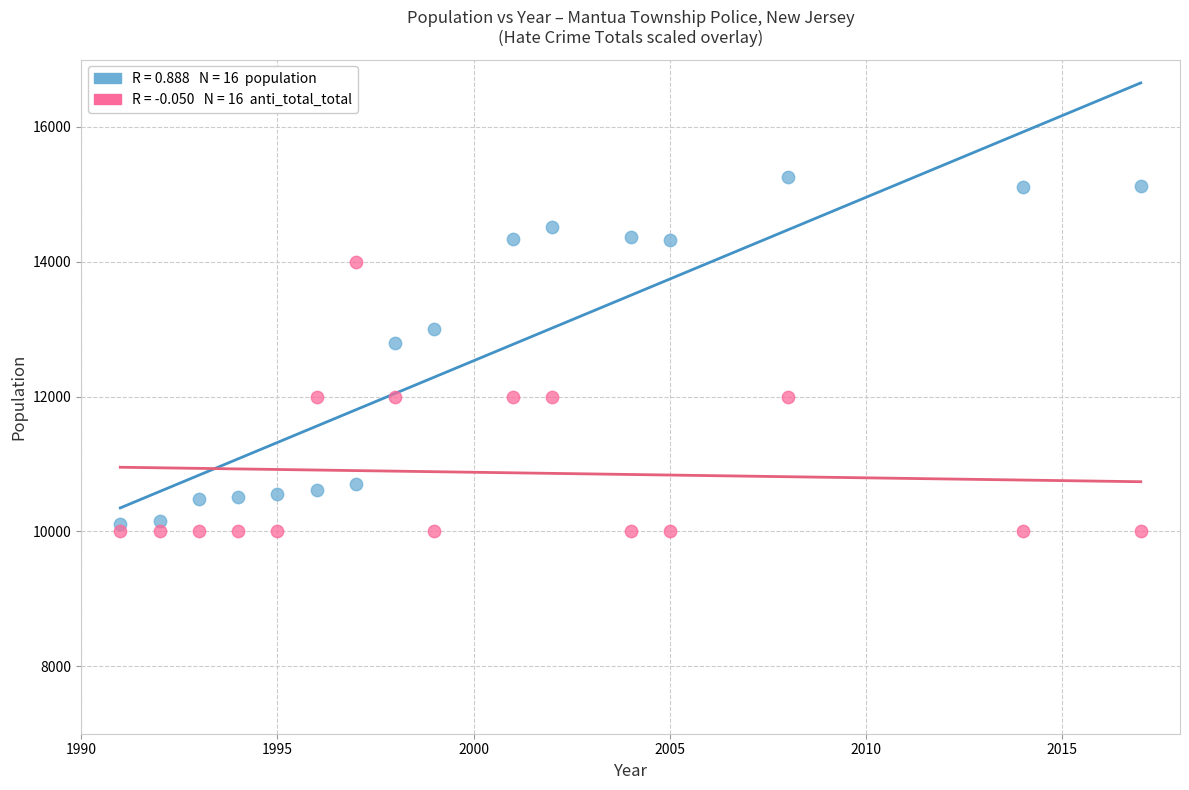

Across all series, what Y value is closest to 12631?

12791